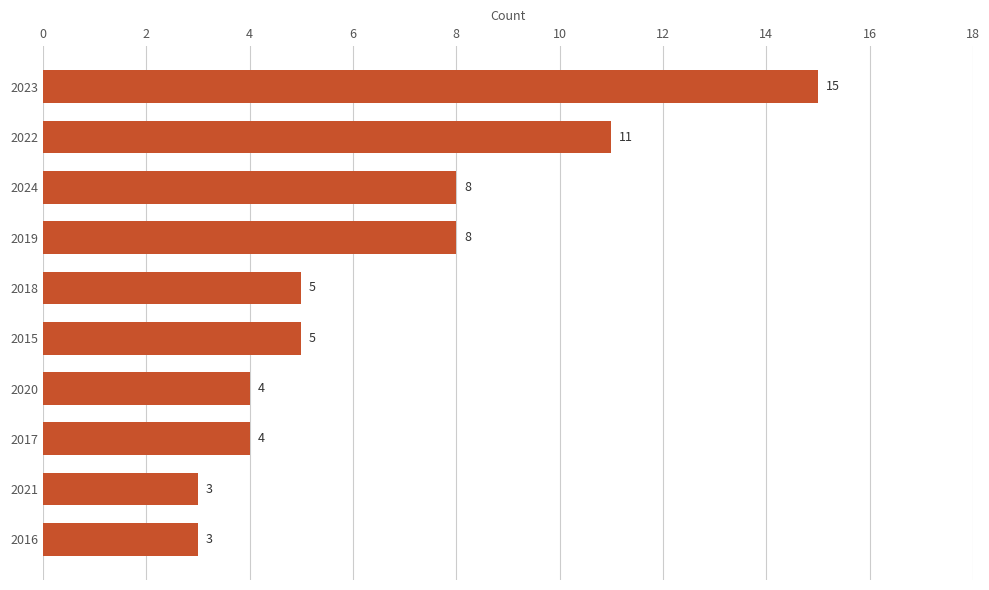

Are the bars horizontal?

Yes